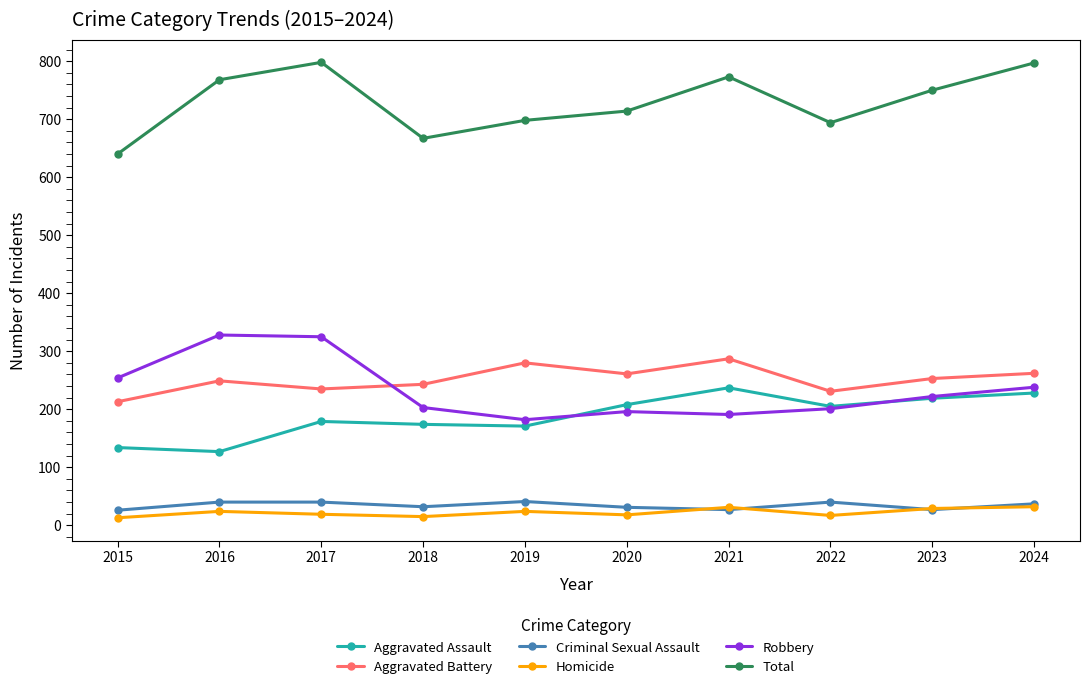

Rank the series by their maximum value, from lowest to highest.

Homicide, Criminal Sexual Assault, Aggravated Assault, Aggravated Battery, Robbery, Total